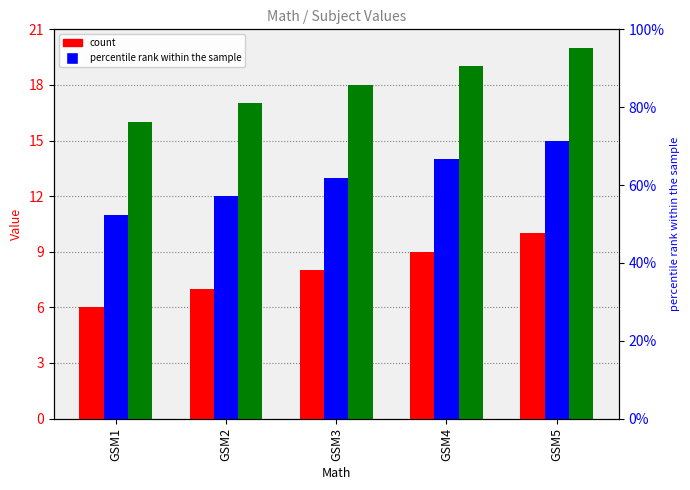

What is the maximum value for French?

15